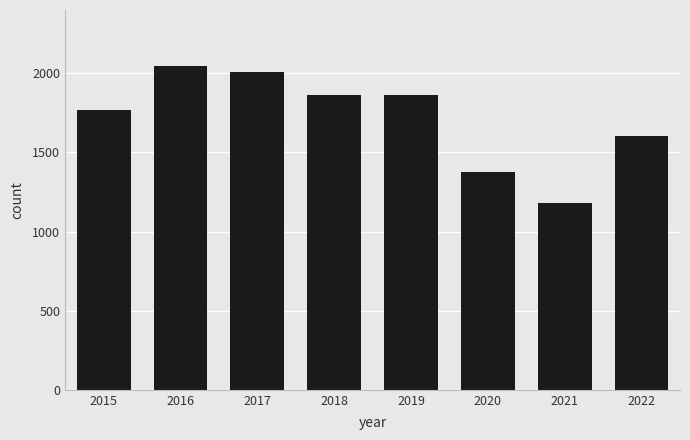

Approximately how many times larger is the value at 2019 compared to 2016?

0.9